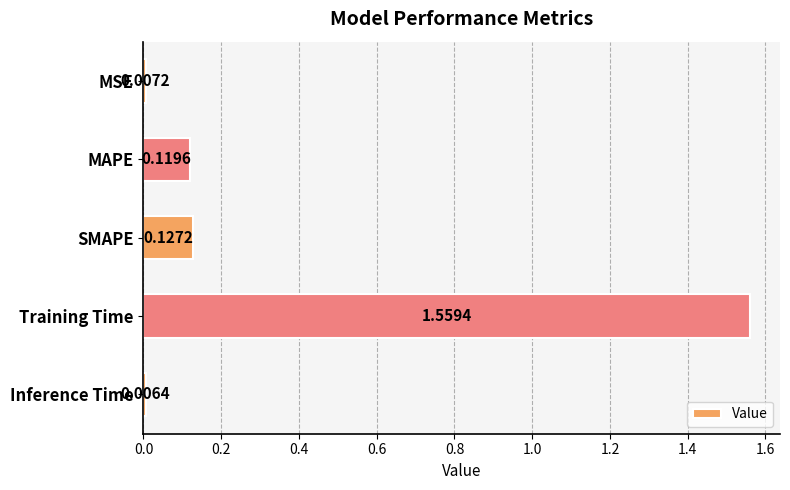

Rank the categories by value from lowest to highest.

Inference Time, MSE, MAPE, SMAPE, Training Time